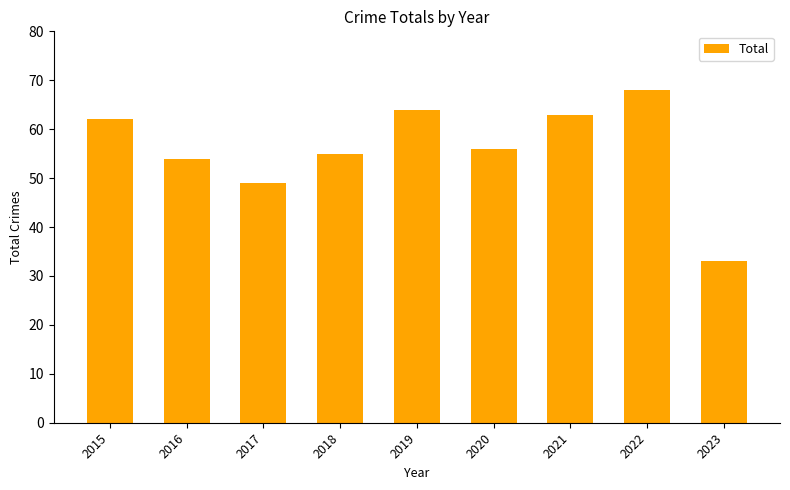

How many distinct data groups are displayed?

1